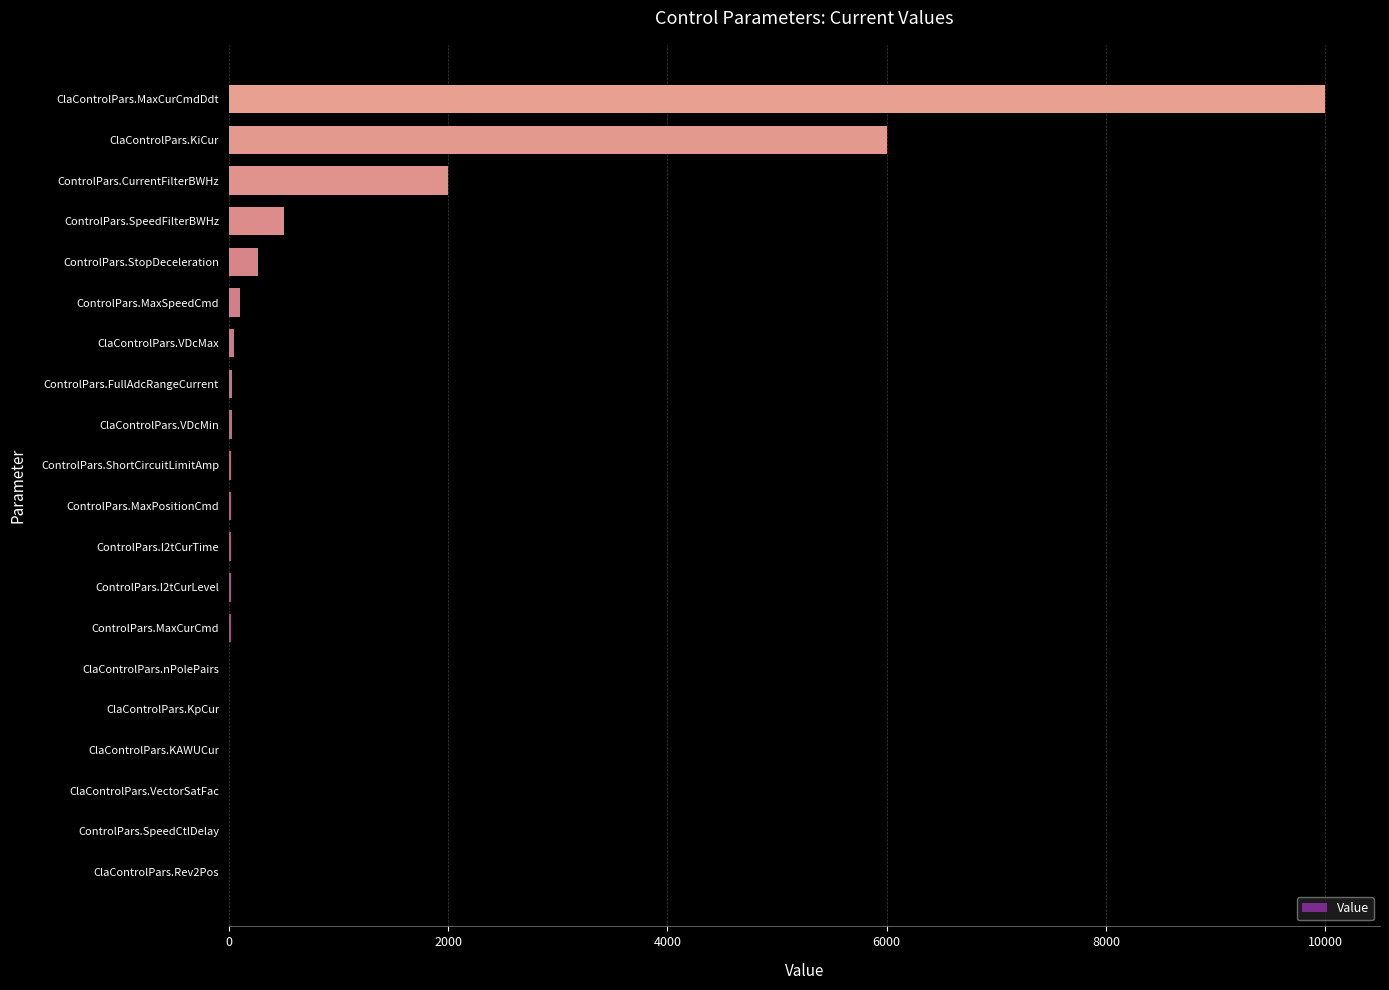

The chart shows a value of 270.0 at ControlPars.StopDeceleration. True or false?

True